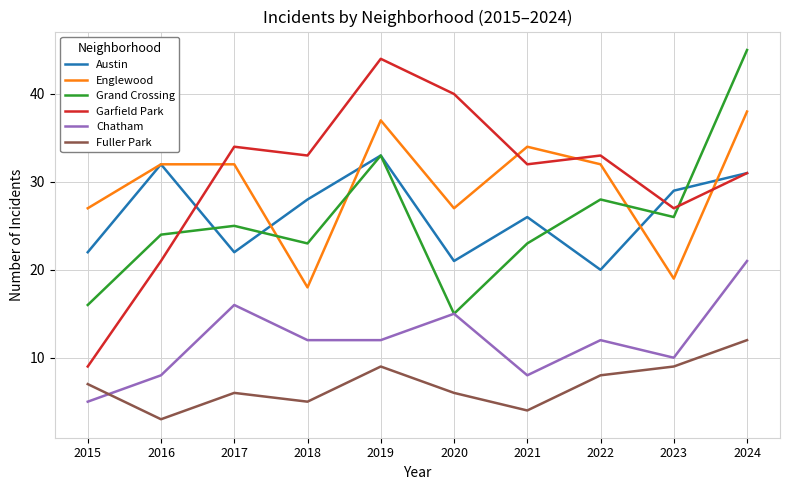

The Grand Crossing series shows 46 at 2023. True or false?

False